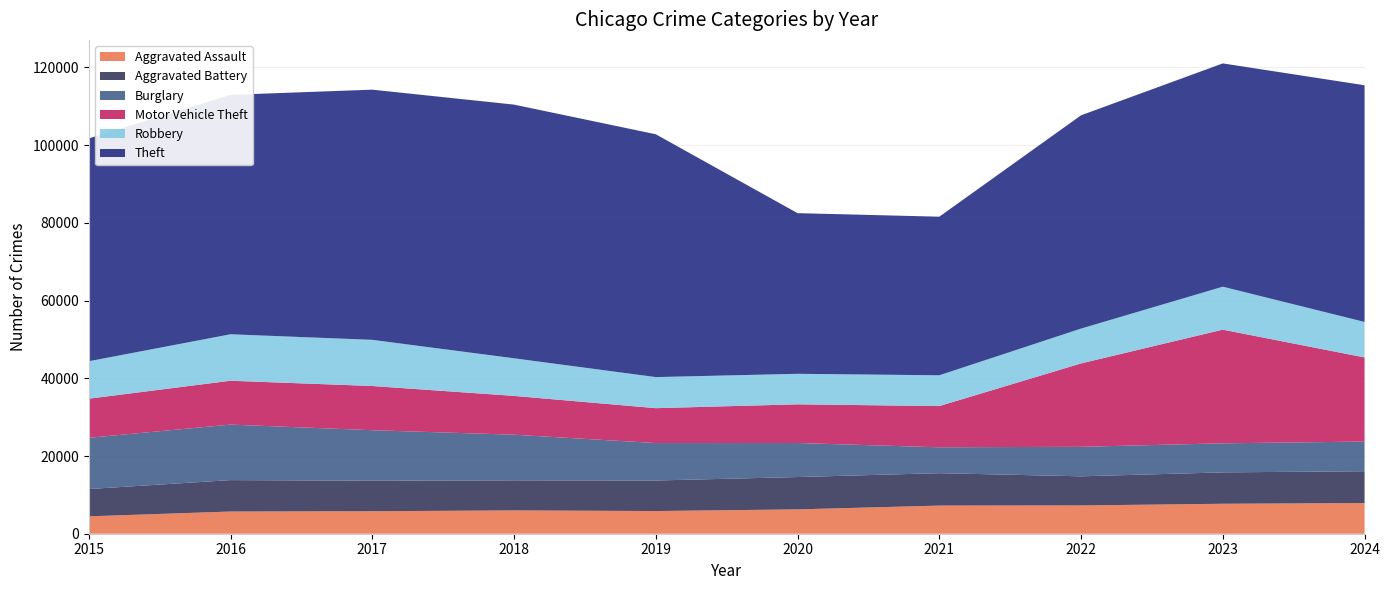

Reading left to right, extract all data points from this chart.

Aggravated Assault: 4480	5713	5793	6002	5841	6265	7242	7280	7711	7899
Aggravated Battery: 7019	8085	7845	7735	7858	8321	8346	7493	8077	8184
Burglary: 13184	14289	13001	11747	9638	8758	6661	7594	7480	7633
Motor Vehicle Theft: 10068	11285	11380	9985	8978	9959	10605	21466	29254	21650
Robbery: 9638	11960	11880	9681	7995	7855	7920	8964	11053	9136
Theft: 57352	61623	64386	65290	62497	41345	40819	54891	57469	60921